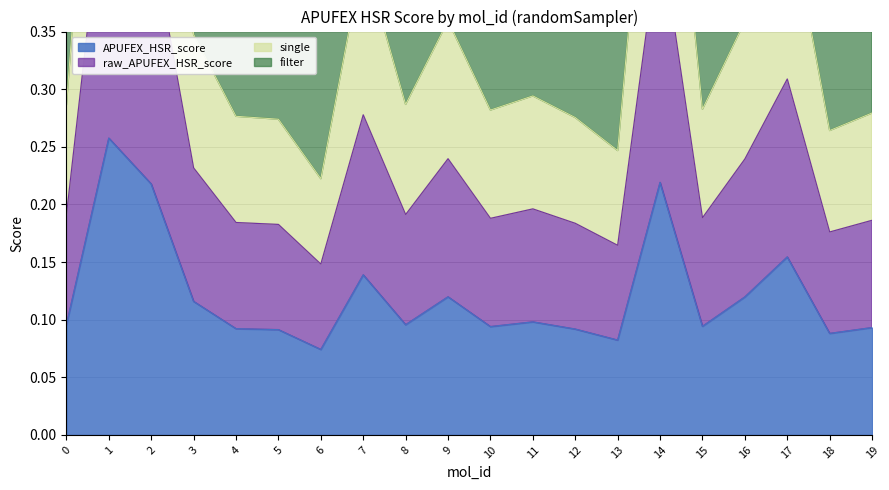

What is the maximum value shown in the chart?

0.8